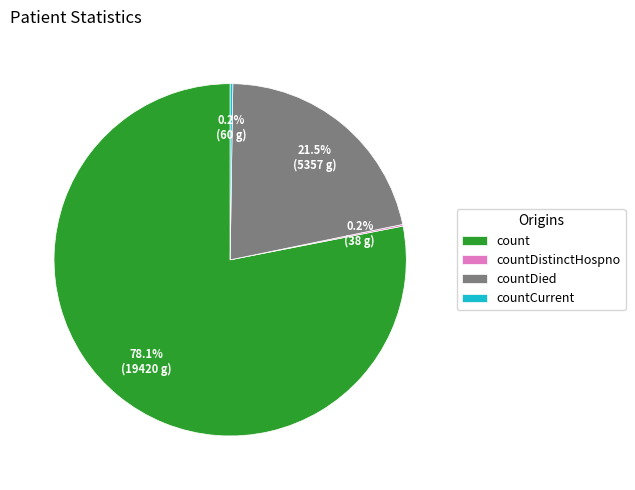

What is the largest slice in the pie chart?

count